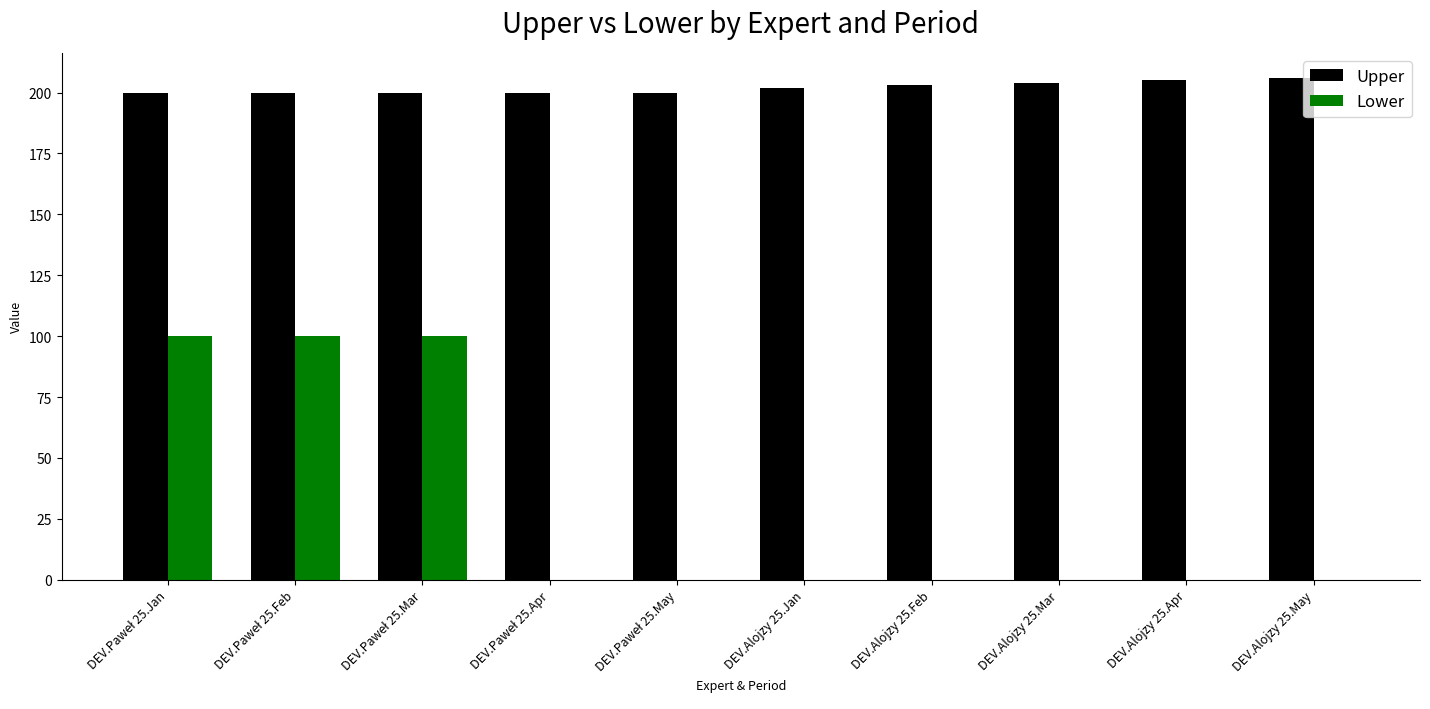

Count the Upper values in the range 200 to 204.

8